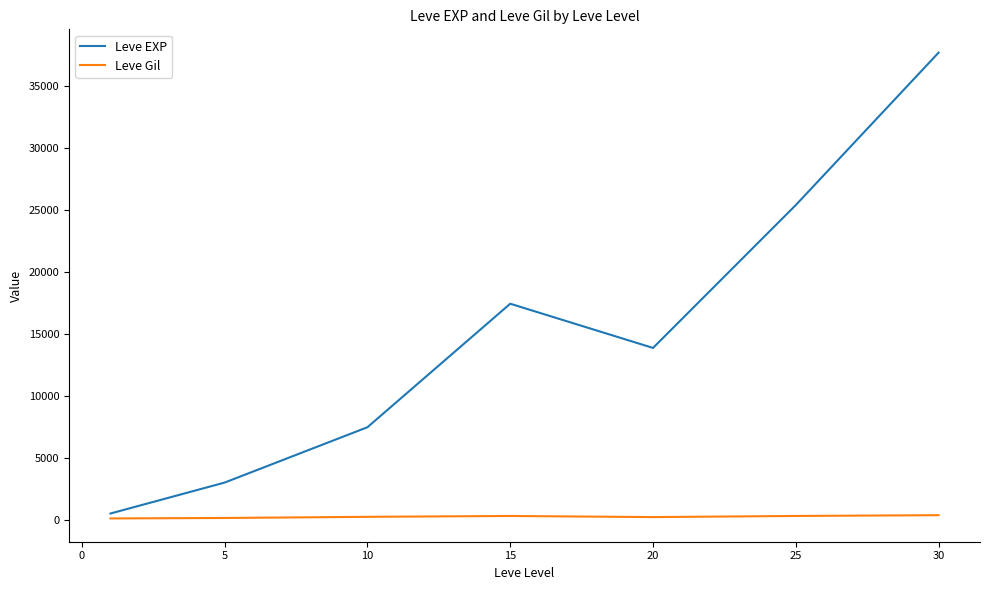

Which series has the largest total across all categories?

Leve EXP